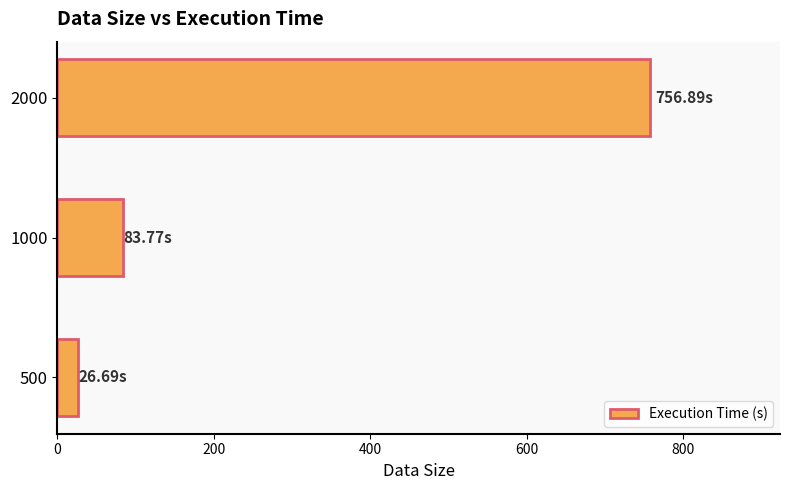

What is the difference between the maximum and second lowest values?

673.1